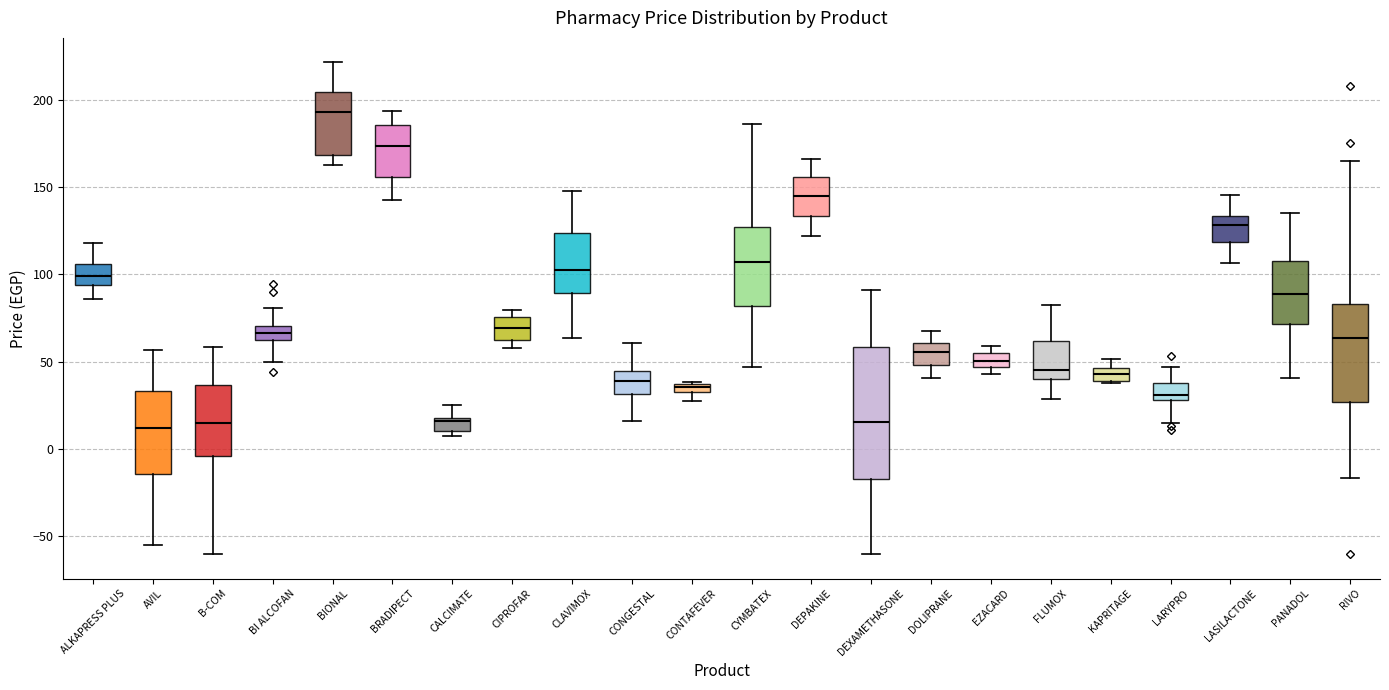

Comparing the boxes themselves (not the whiskers), which one is the tallest?

DEXAMETHASONE